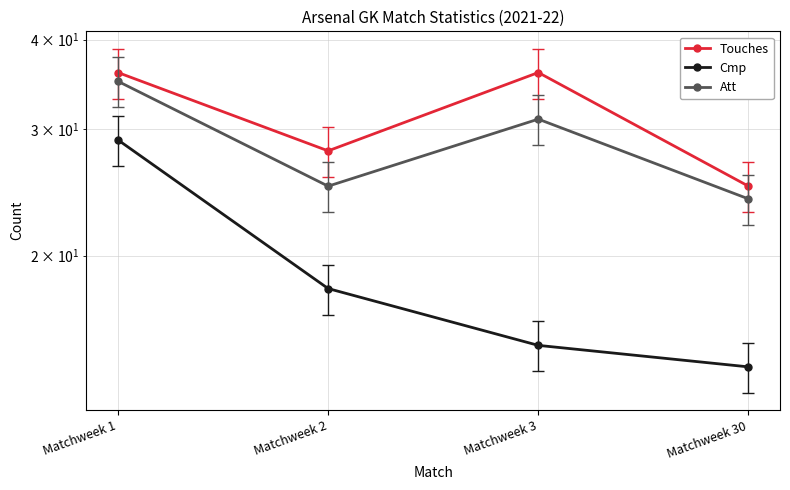

Is the value of Att at Matchweek 1 greater than the value of Cmp at Matchweek 30?

Yes